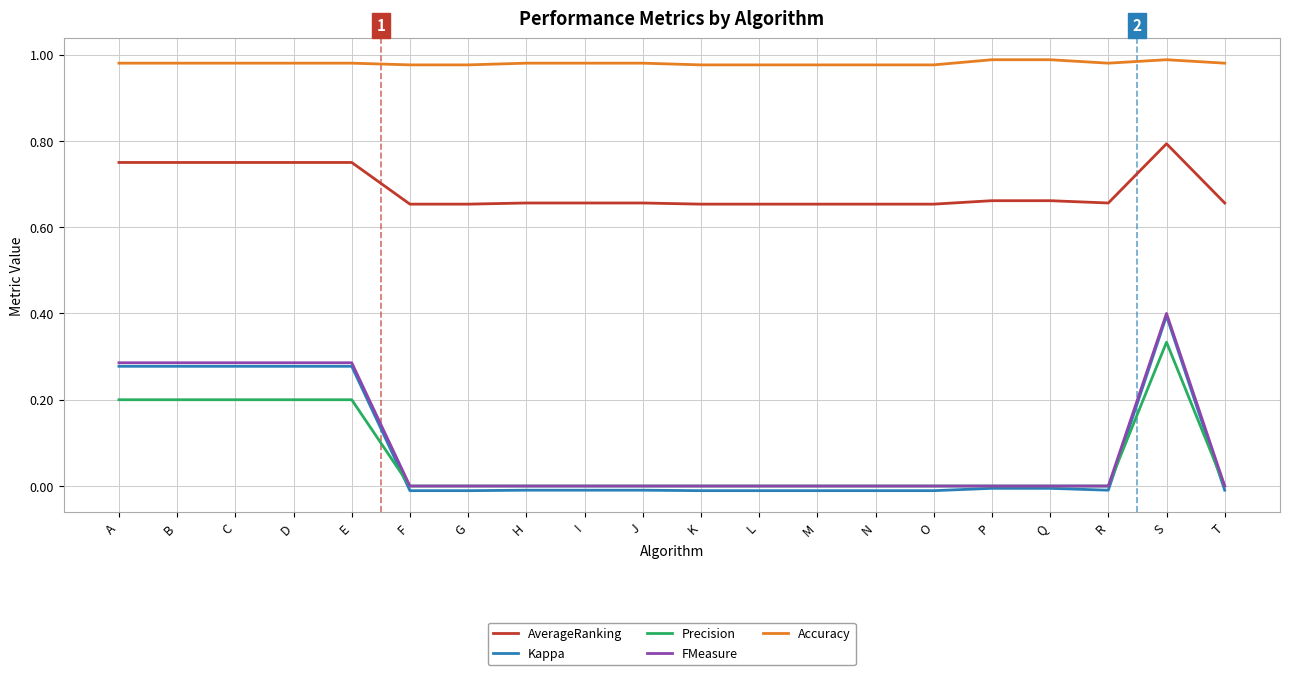

Is it true that FMeasure equals 0.2 at L?

False